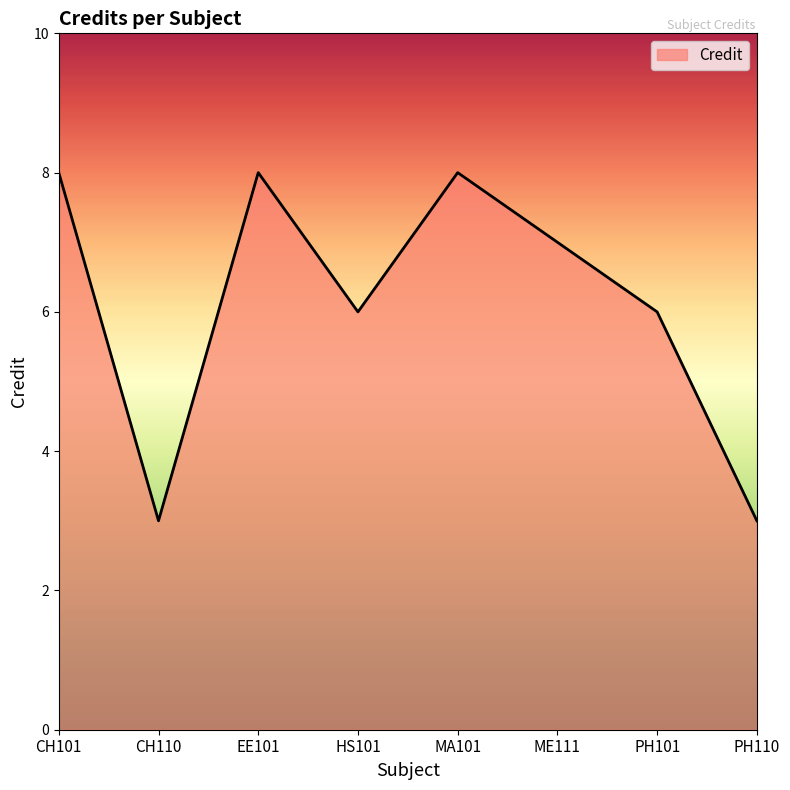

Approximately how many times larger is the value at CH101 compared to PH110?

2.7